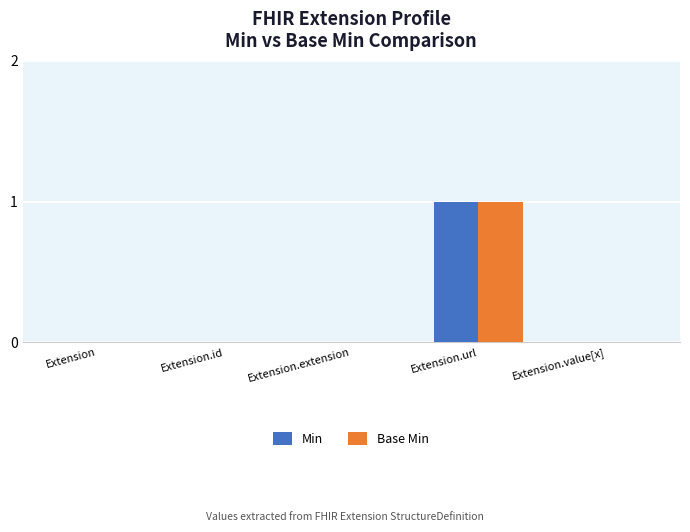

At which category is the sum across all series the highest?

Extension.url